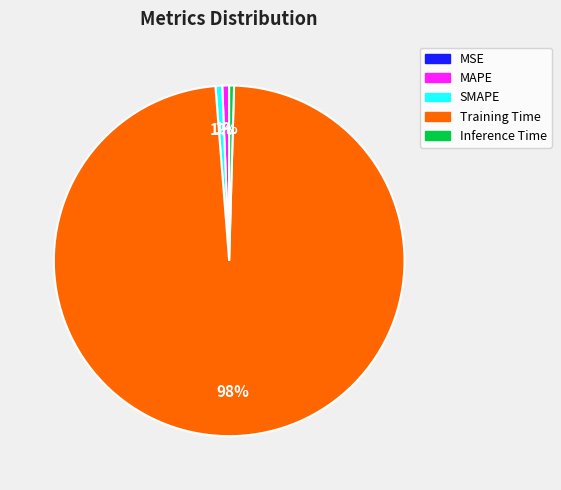

To the nearest percent, what portion does Training Time represent?

98%